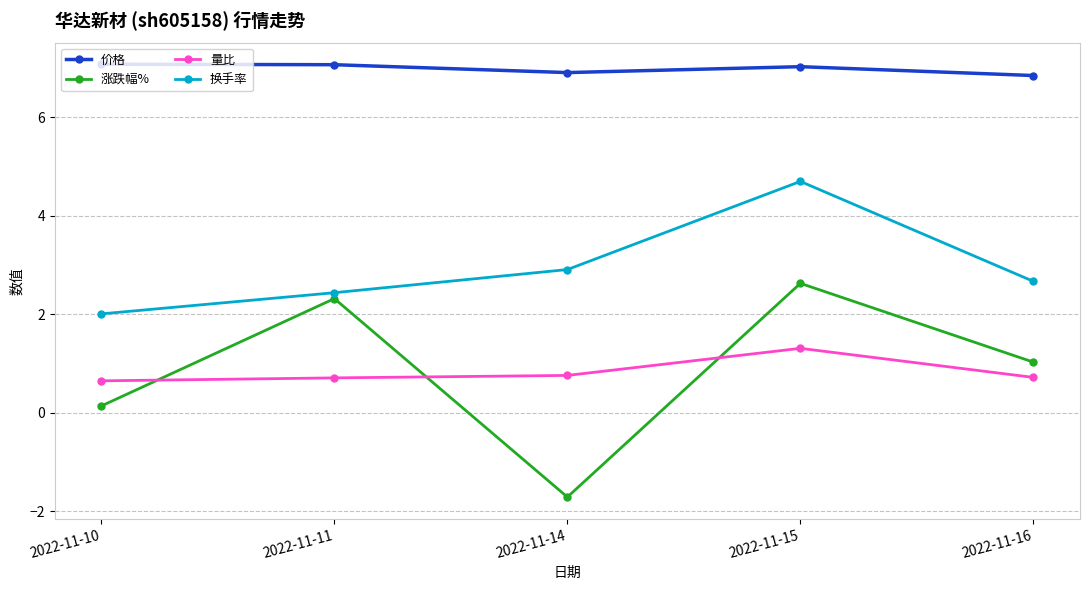

What are all the series names shown in the legend?

价格, 涨跌幅%, 量比, 换手率